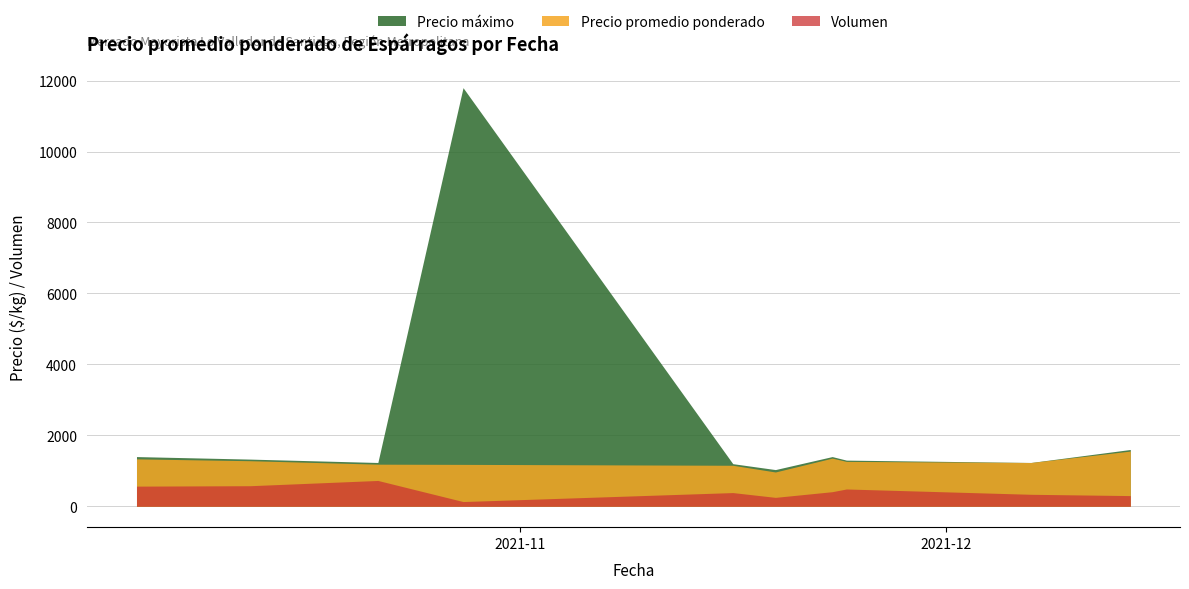

What is the minimum value for Precio promedio ponderado?

965.7